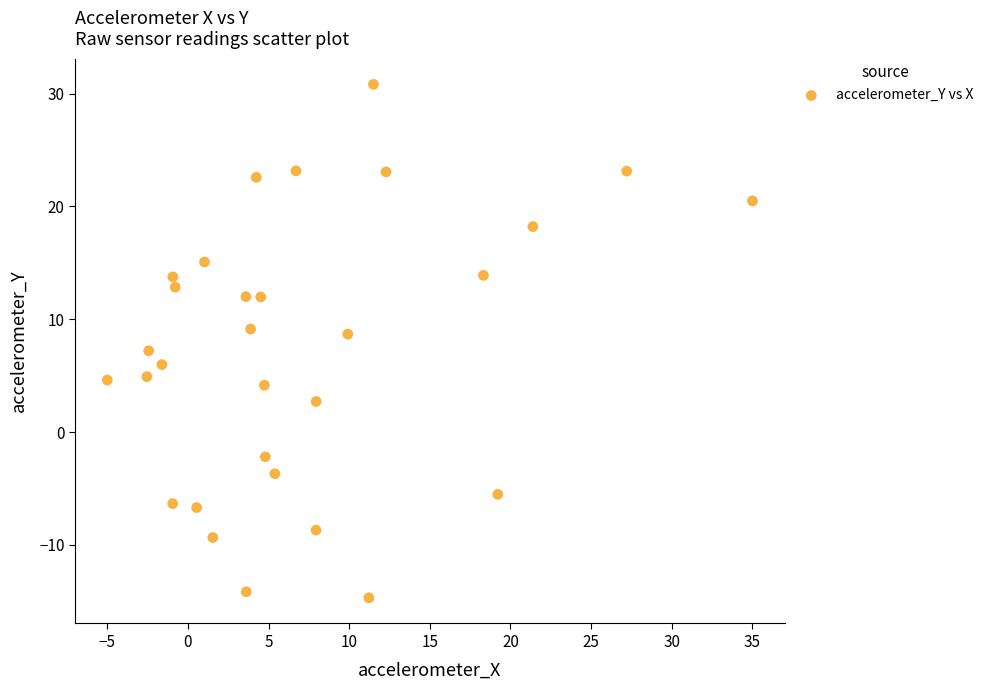

What is the range of X values (max minus min)?

40.0